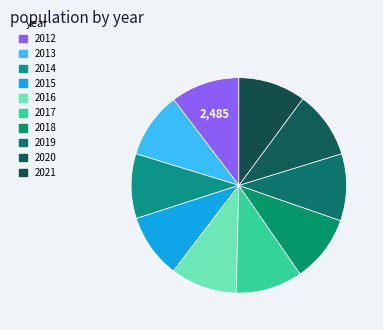

Rank the categories by value from lowest to highest.

2015, 2014, 2013, 2016, 2017, 2018, 2019, 2020, 2021, 2012